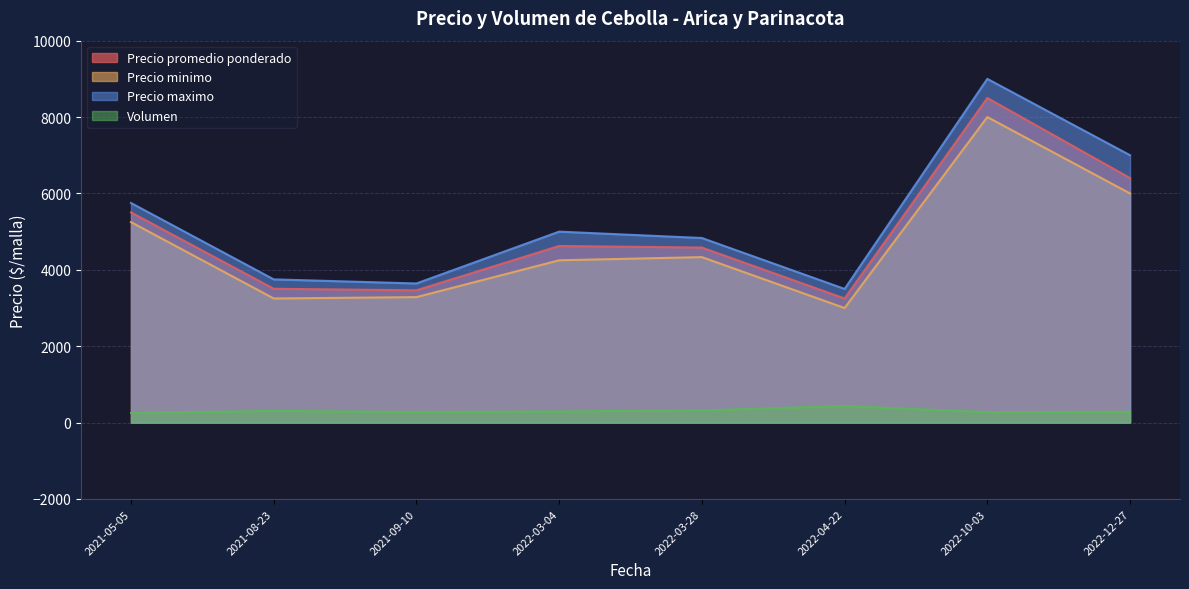

What is the smallest value displayed?

254.2